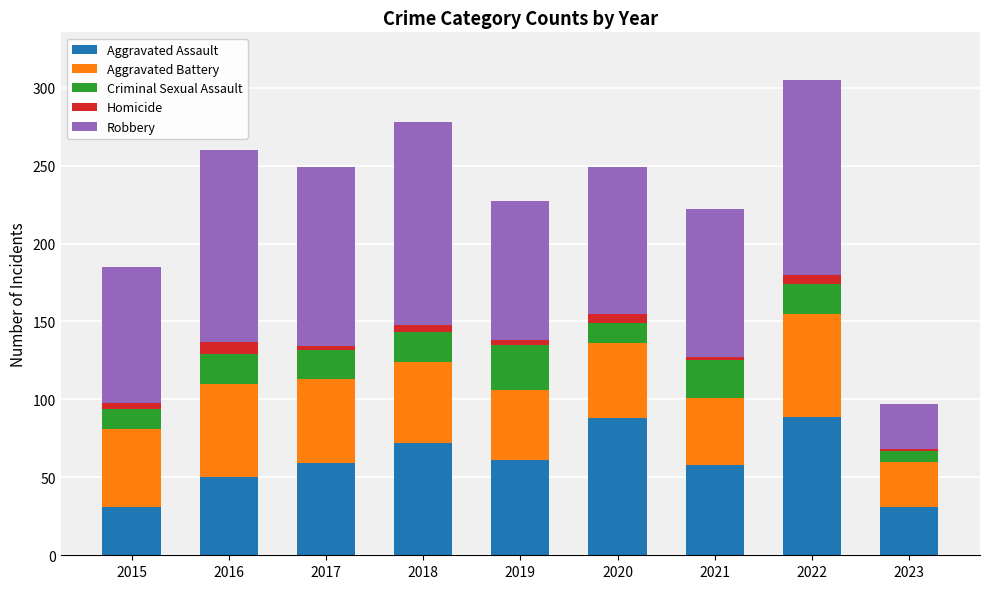

What are all the series names shown in the legend?

Aggravated Assault, Aggravated Battery, Criminal Sexual Assault, Homicide, Robbery